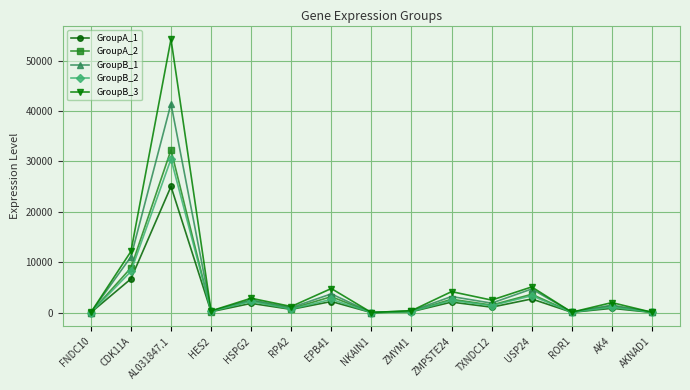

What is the label of the 15th point from the left?

AKNAD1